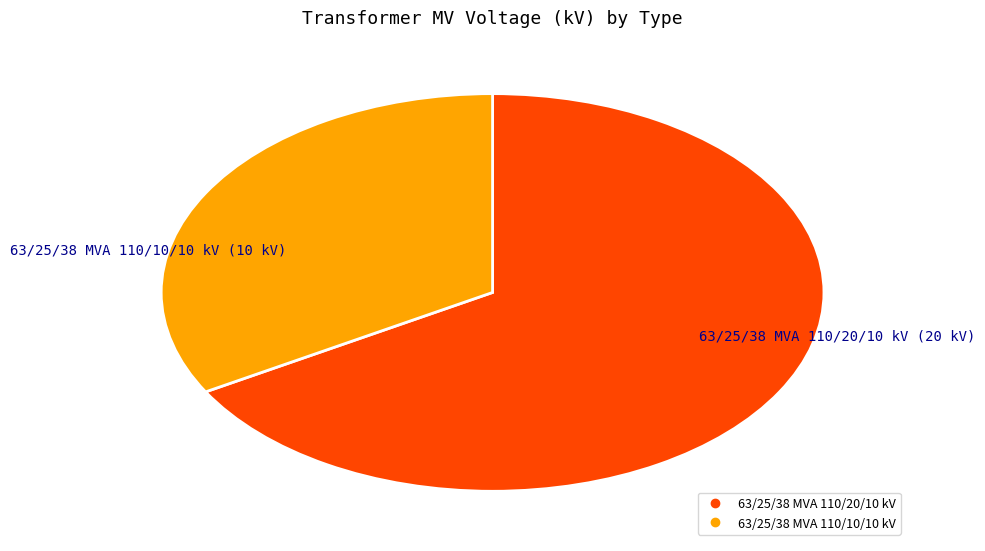

Is the sum of 63/25/38 MVA 110/10/10 kV and 63/25/38 MVA 110/20/10 kV greater than half?

Yes